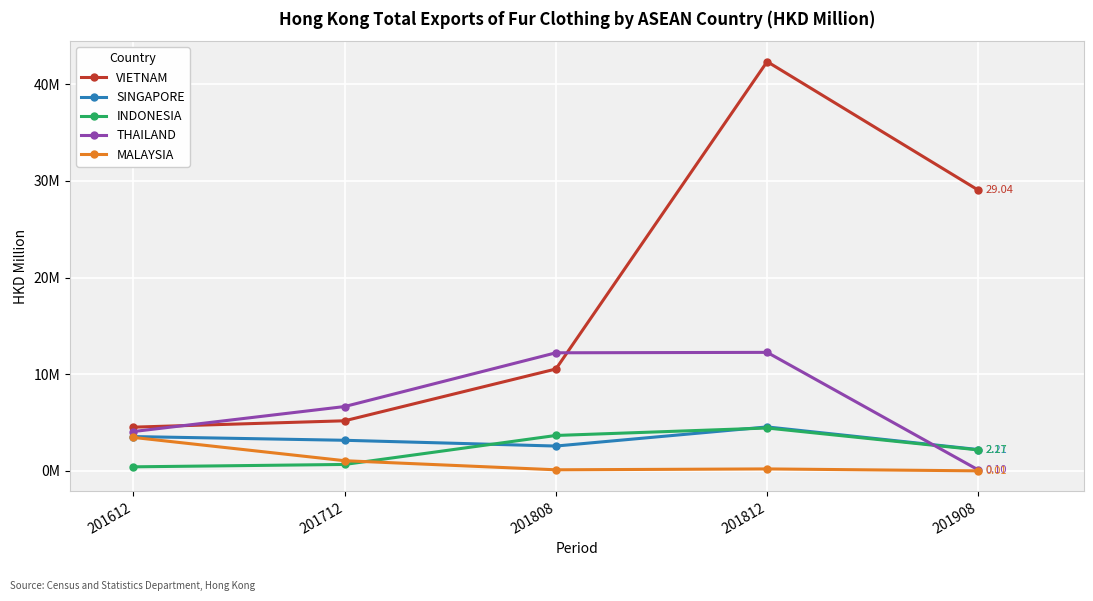

What is the difference between the highest and lowest values at 201812?

42.1